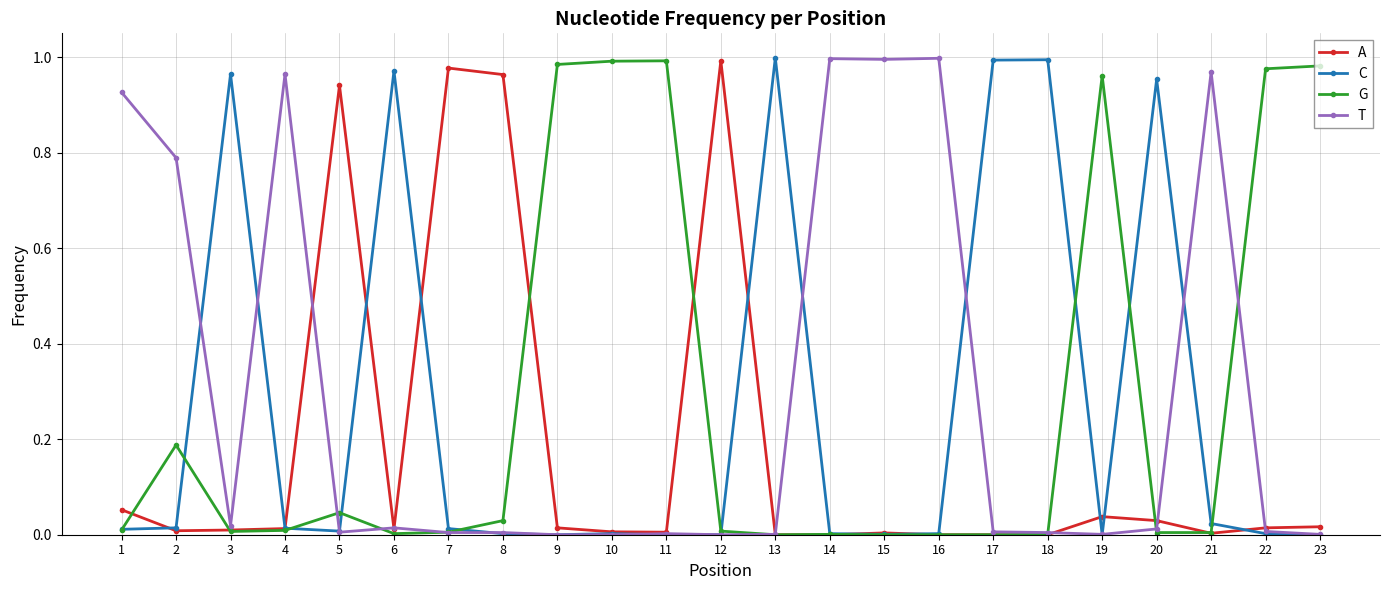

The G series shows 0.0 at 20. True or false?

True